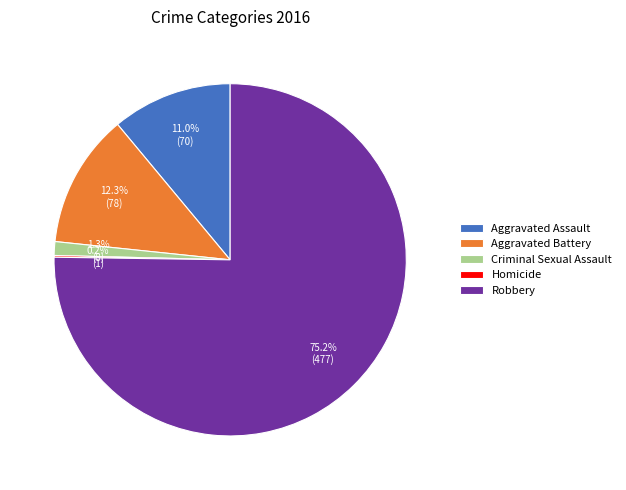

The Aggravated Assault slice represents 23% of the pie. True or false?

False